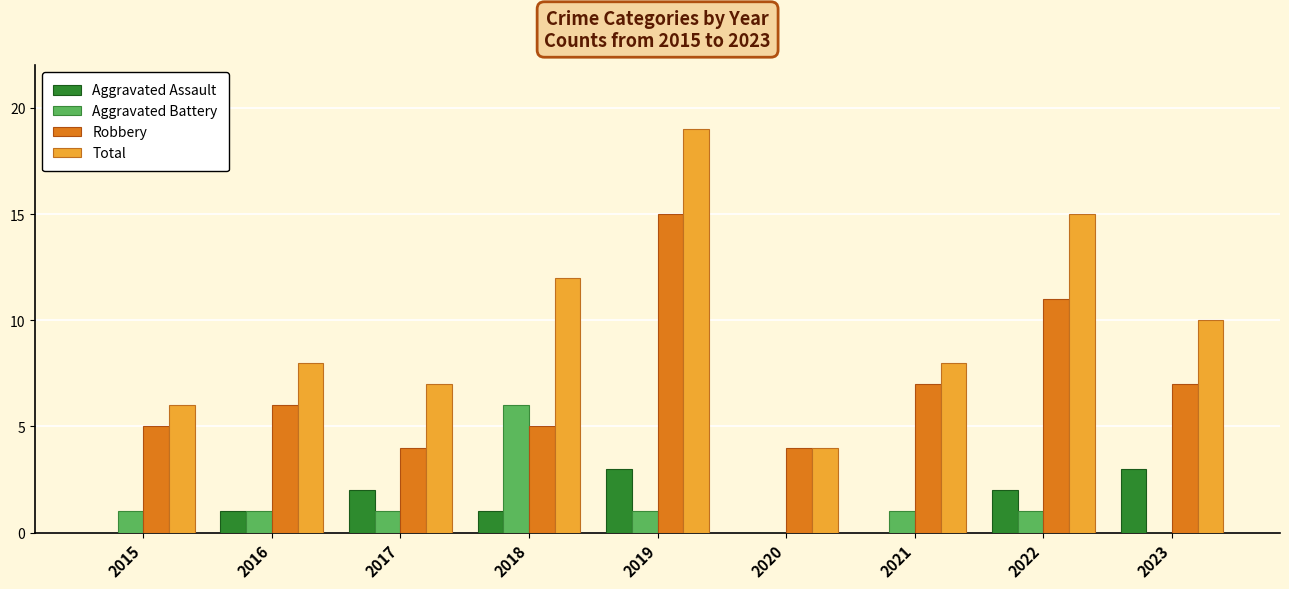

Which series has the largest total across all categories?

Total